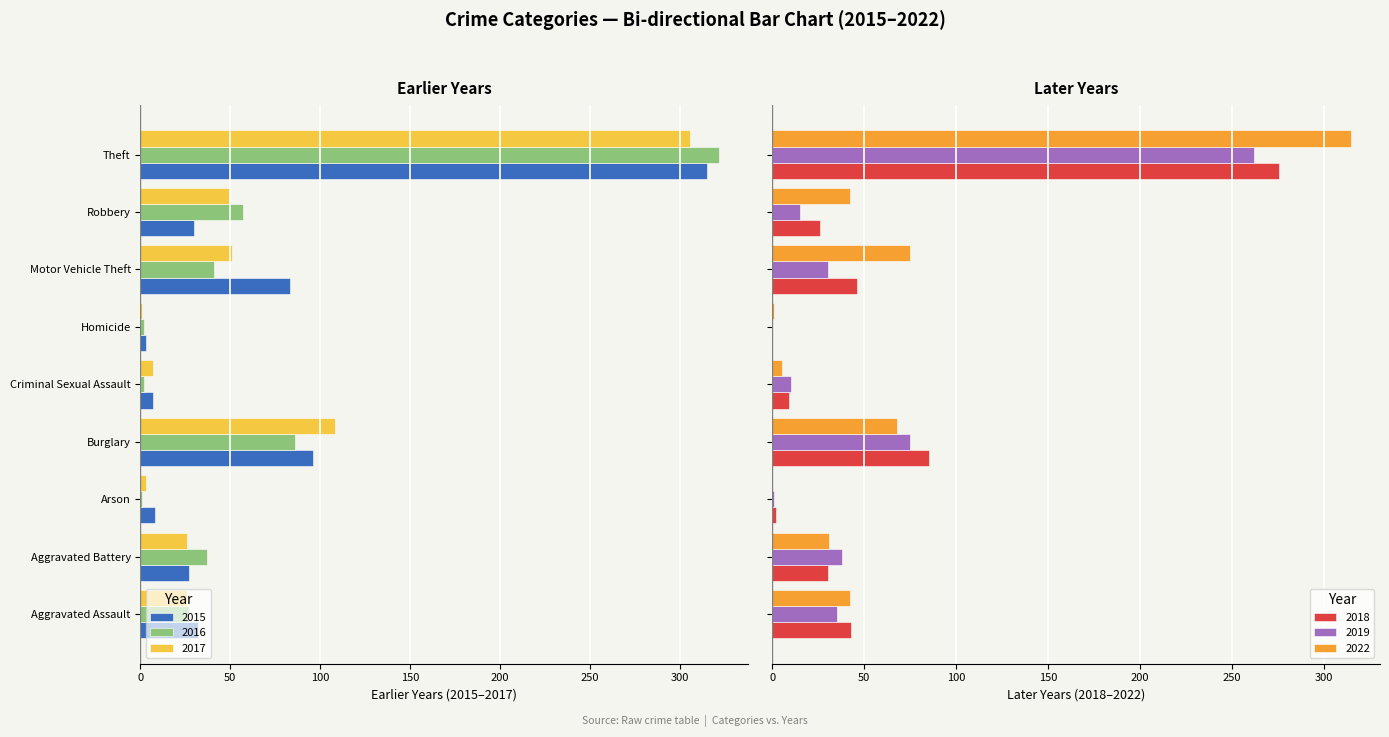

Where is 2017 nearest to the value -153?

Burglary